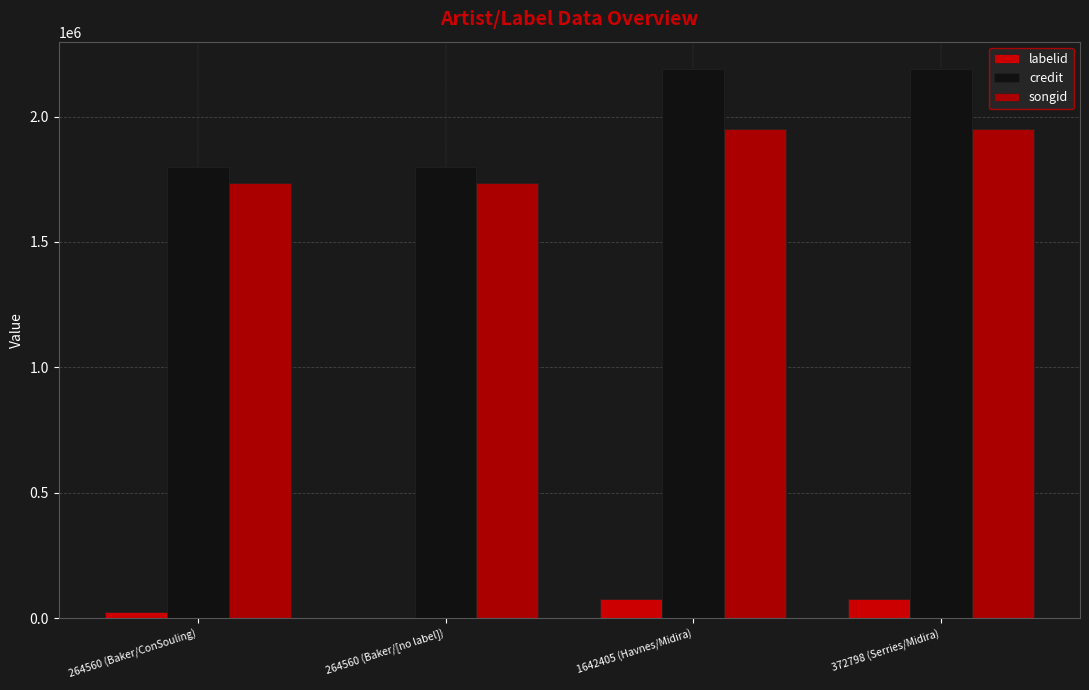

Read the credit value at 264560 (Baker/[no label]), to the nearest 50.

1798700